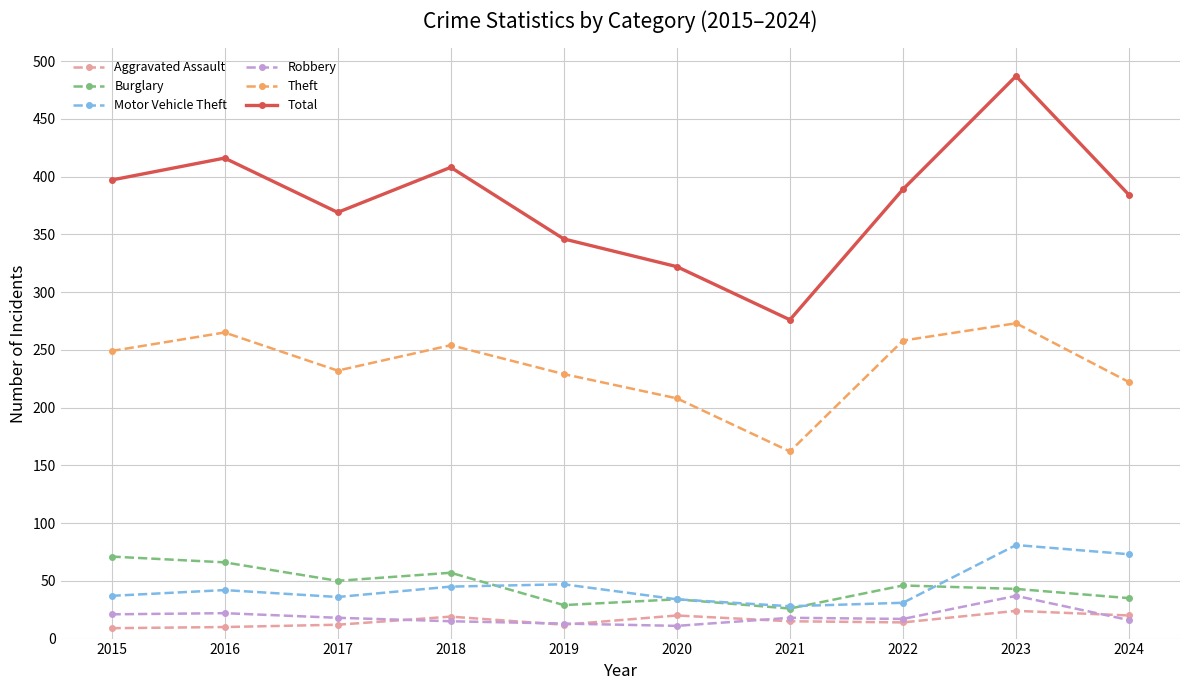

The value of Burglary at 2023 is 77. True or false?

False